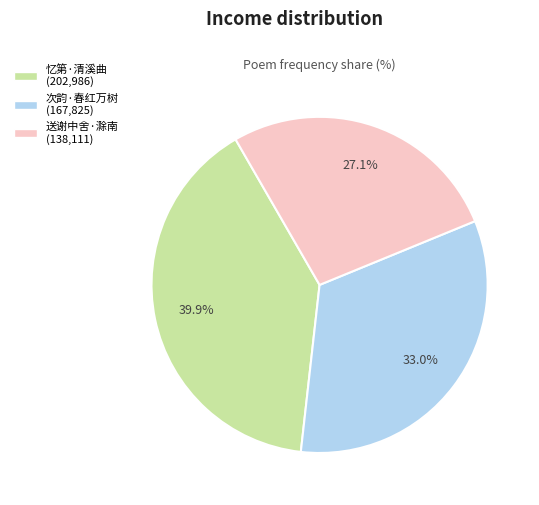

Is there a majority slice in this chart?

No